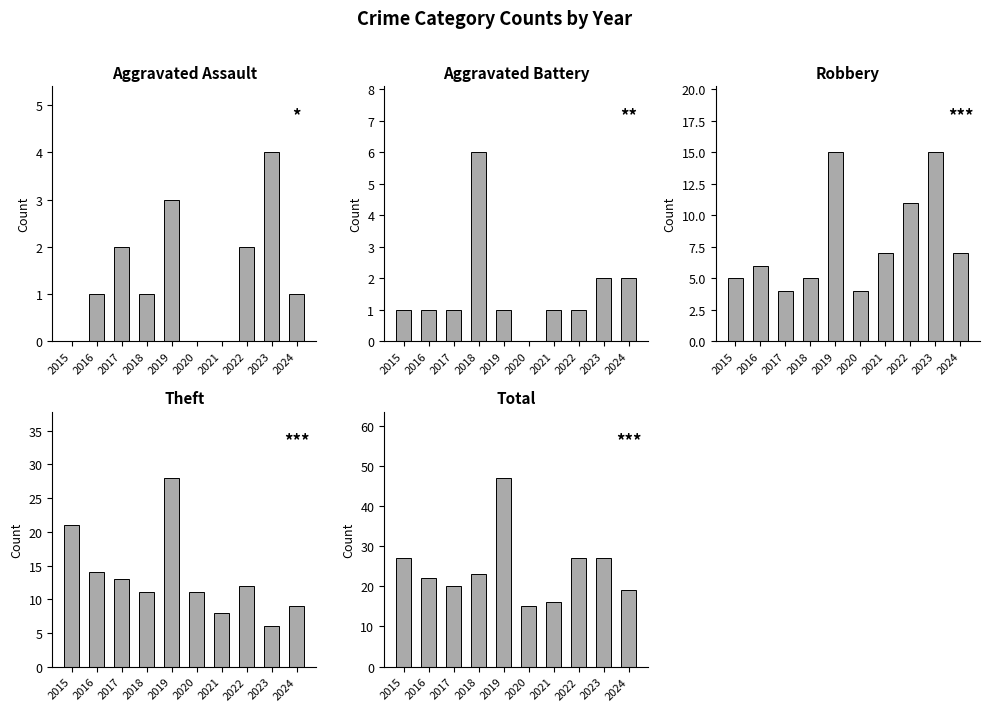

What is the maximum value shown in the chart?

47